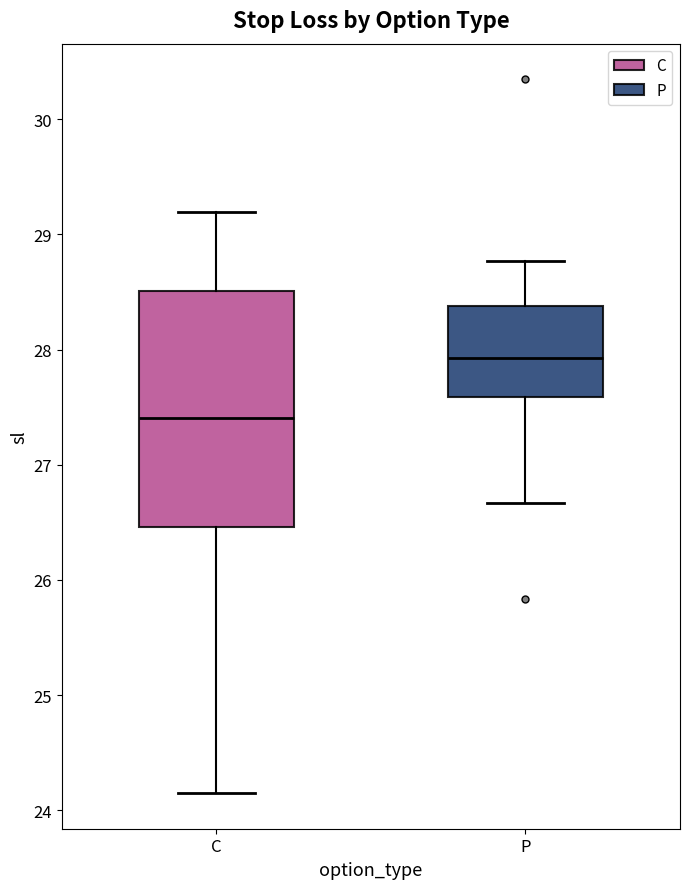

Which box has the lowest median line?

C